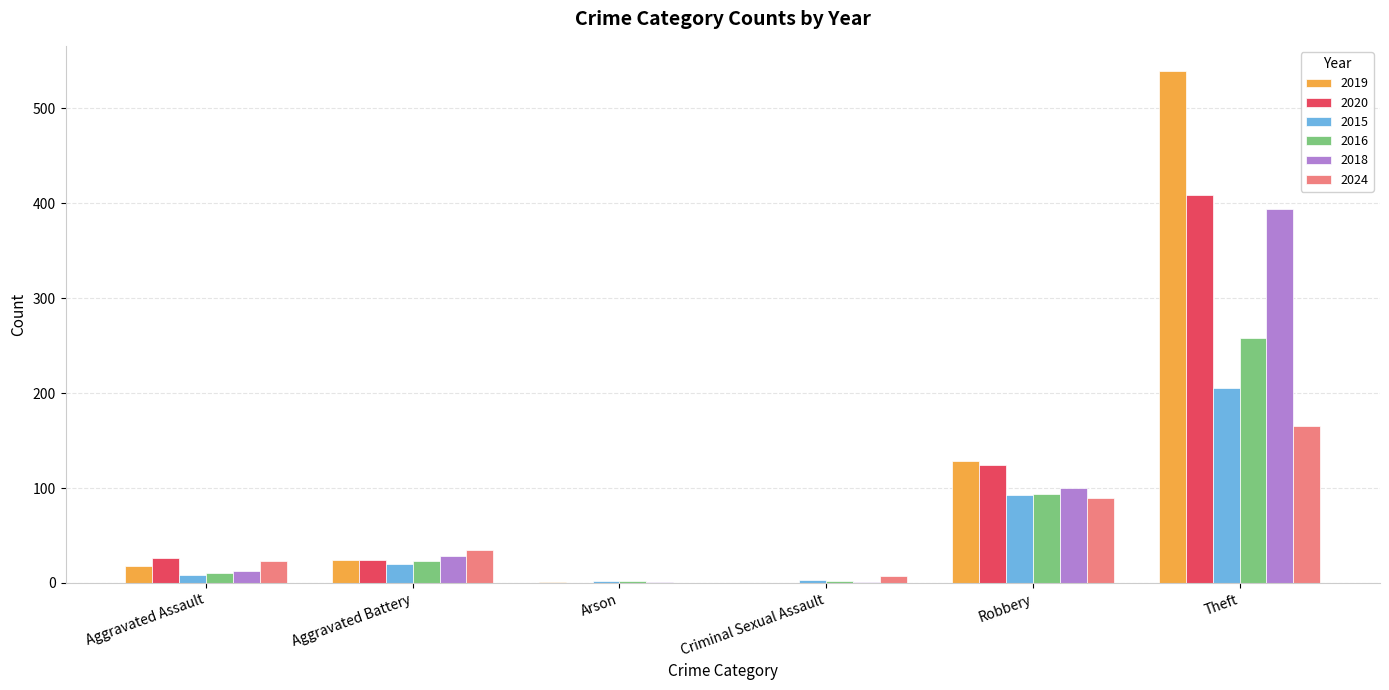

True or false: 2015 has a value of 8 at Aggravated Assault.

True